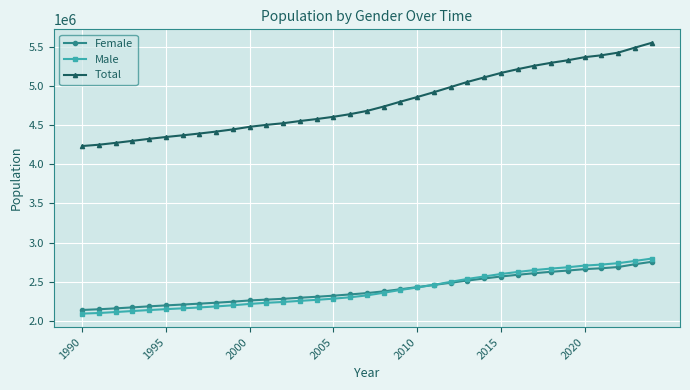

Rank the series by their maximum value, from lowest to highest.

Female, Male, Total